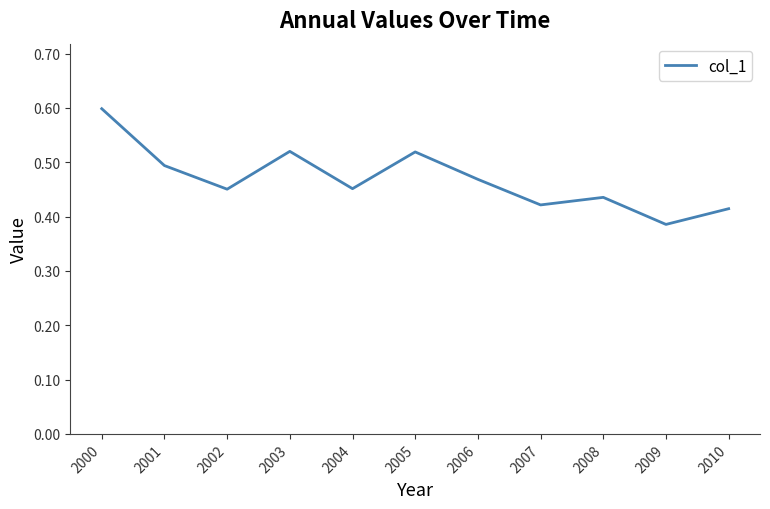

What is the difference between the values at 2009 and 2005?

0.1